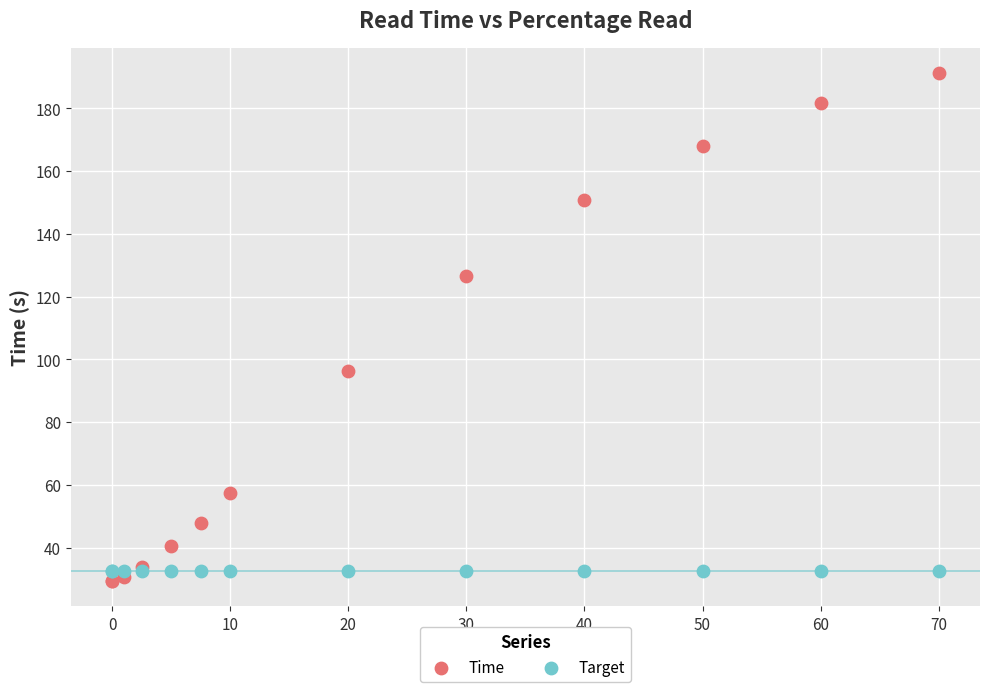

Which series contains the highest Y value?

Time